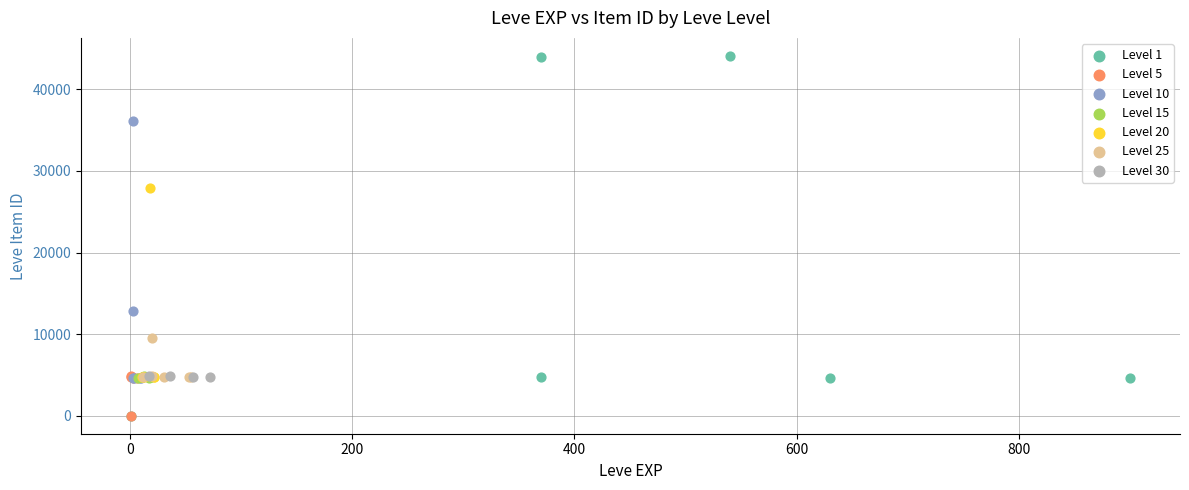

Which series contains the highest Y value?

Level 1